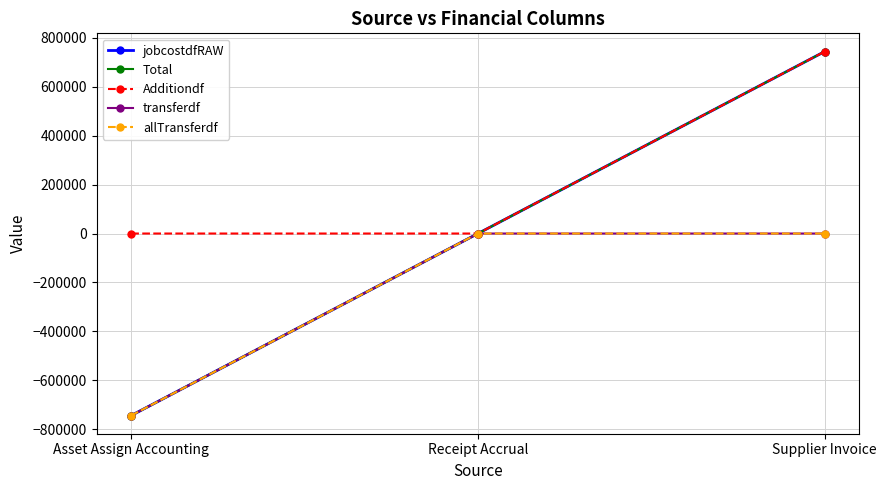

Which series changed the most between Asset Assign Accounting and Supplier Invoice?

jobcostdfRAW